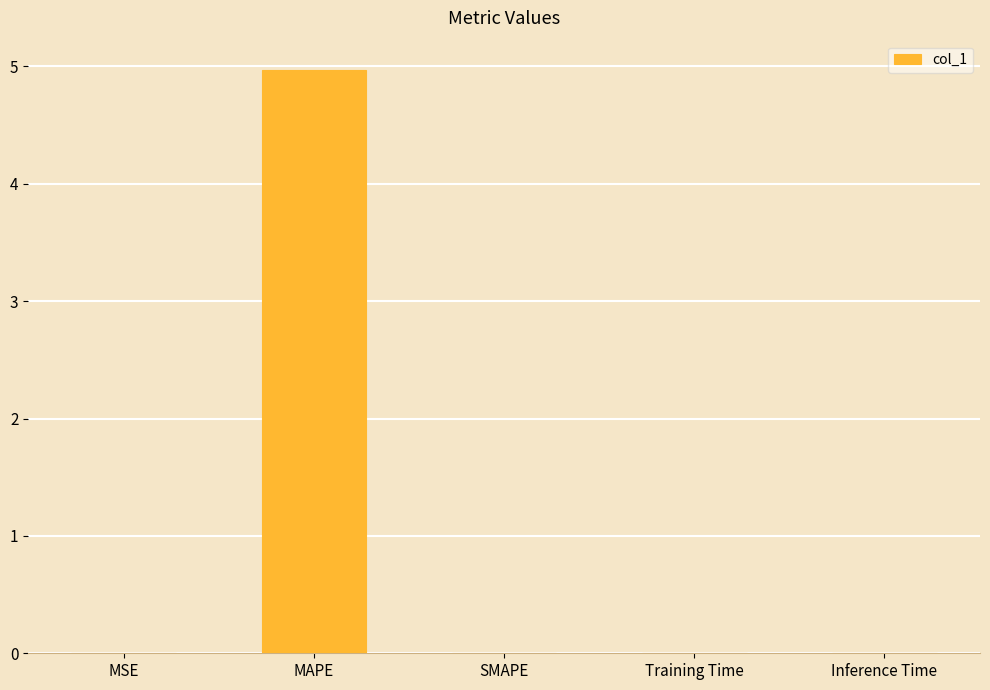

What is the greatest value displayed?

5.0